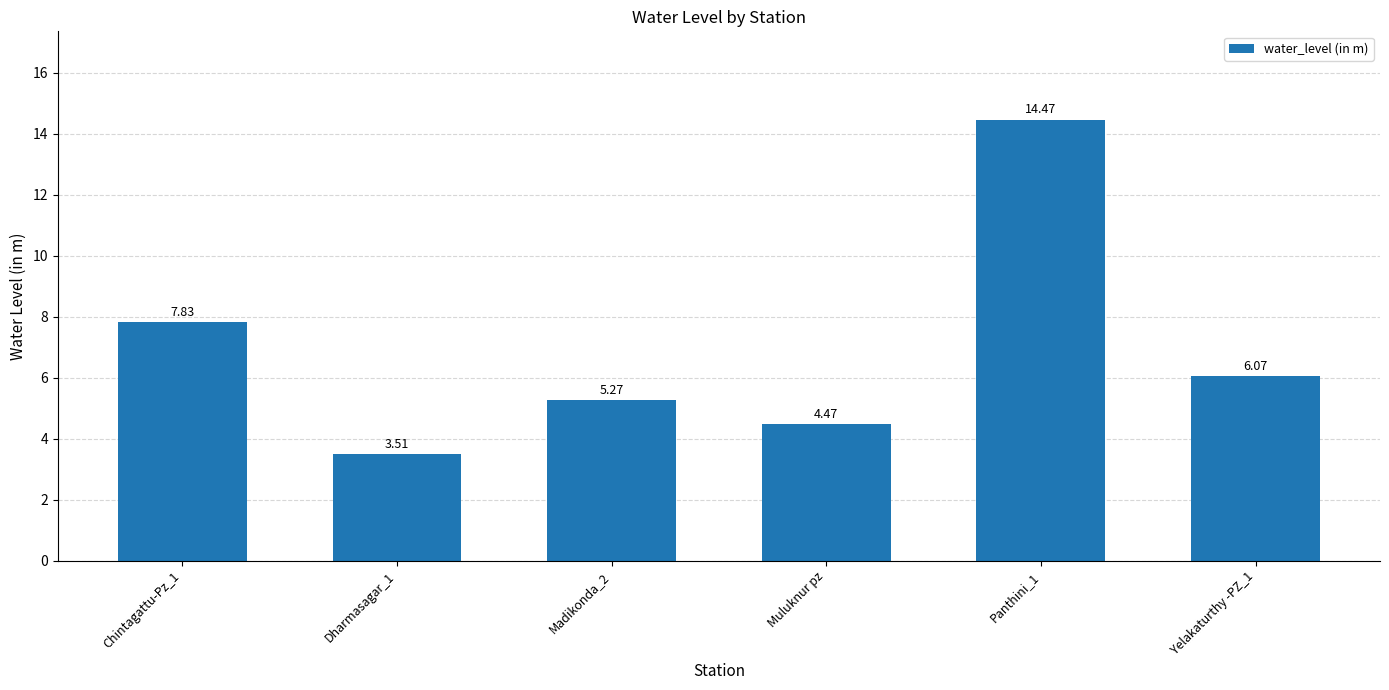

Are the bars grouped side by side (vs. stacked)?

No